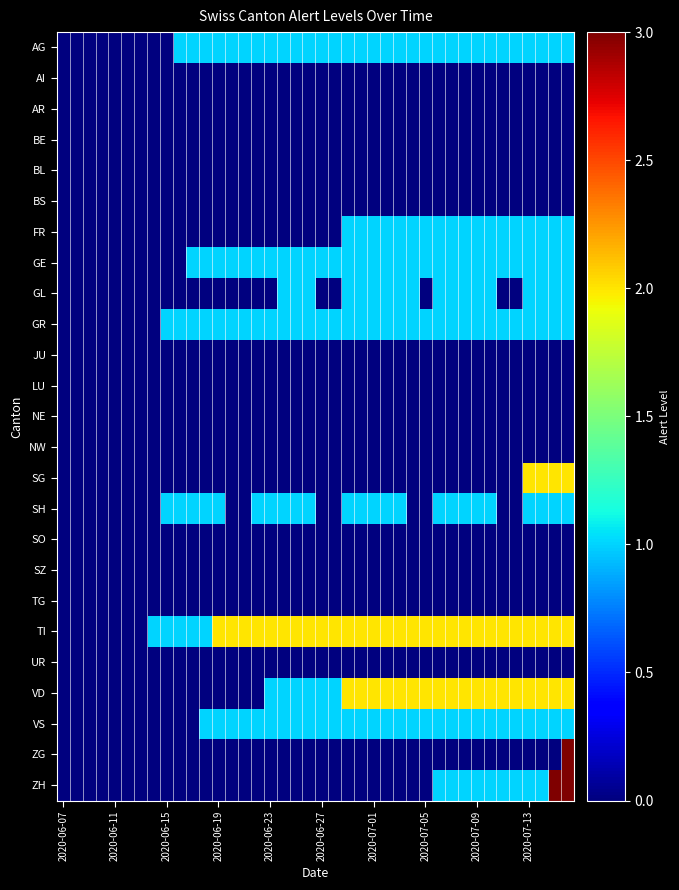

Reading right to left, list all the values displayed in this chart.

AG: 1	1	1	1	1	1	1	1	1	1	1	1	1	1	1	1	1	1	1	1	1	1	1	1	1	1	1	1	1	1	1	0	0	0	0	0	0	0	0	0
AI: 0	0	0	0	0	0	0	0	0	0	0	0	0	0	0	0	0	0	0	0	0	0	0	0	0	0	0	0	0	0	0	0	0	0	0	0	0	0	0	0
AR: 0	0	0	0	0	0	0	0	0	0	0	0	0	0	0	0	0	0	0	0	0	0	0	0	0	0	0	0	0	0	0	0	0	0	0	0	0	0	0	0
BE: 0	0	0	0	0	0	0	0	0	0	0	0	0	0	0	0	0	0	0	0	0	0	0	0	0	0	0	0	0	0	0	0	0	0	0	0	0	0	0	0
BL: 0	0	0	0	0	0	0	0	0	0	0	0	0	0	0	0	0	0	0	0	0	0	0	0	0	0	0	0	0	0	0	0	0	0	0	0	0	0	0	0
BS: 0	0	0	0	0	0	0	0	0	0	0	0	0	0	0	0	0	0	0	0	0	0	0	0	0	0	0	0	0	0	0	0	0	0	0	0	0	0	0	0
FR: 1	1	1	1	1	1	1	1	1	1	1	1	1	1	1	1	1	1	0	0	0	0	0	0	0	0	0	0	0	0	0	0	0	0	0	0	0	0	0	0
GE: 1	1	1	1	1	1	1	1	1	1	1	1	1	1	1	1	1	1	1	1	1	1	1	1	1	1	1	1	1	1	0	0	0	0	0	0	0	0	0	0
GL: 1	1	1	1	0	0	1	1	1	1	1	0	1	1	1	1	1	1	0	0	1	1	1	0	0	0	0	0	0	0	0	0	0	0	0	0	0	0	0	0
GR: 1	1	1	1	1	1	1	1	1	1	1	1	1	1	1	1	1	1	1	1	1	1	1	1	1	1	1	1	1	1	1	1	0	0	0	0	0	0	0	0
JU: 0	0	0	0	0	0	0	0	0	0	0	0	0	0	0	0	0	0	0	0	0	0	0	0	0	0	0	0	0	0	0	0	0	0	0	0	0	0	0	0
LU: 0	0	0	0	0	0	0	0	0	0	0	0	0	0	0	0	0	0	0	0	0	0	0	0	0	0	0	0	0	0	0	0	0	0	0	0	0	0	0	0
NE: 0	0	0	0	0	0	0	0	0	0	0	0	0	0	0	0	0	0	0	0	0	0	0	0	0	0	0	0	0	0	0	0	0	0	0	0	0	0	0	0
NW: 0	0	0	0	0	0	0	0	0	0	0	0	0	0	0	0	0	0	0	0	0	0	0	0	0	0	0	0	0	0	0	0	0	0	0	0	0	0	0	0
SG: 2	2	2	2	0	0	0	0	0	0	0	0	0	0	0	0	0	0	0	0	0	0	0	0	0	0	0	0	0	0	0	0	0	0	0	0	0	0	0	0
SH: 1	1	1	1	0	0	1	1	1	1	1	0	0	1	1	1	1	1	0	0	1	1	1	1	1	0	0	1	1	1	1	1	0	0	0	0	0	0	0	0
SO: 0	0	0	0	0	0	0	0	0	0	0	0	0	0	0	0	0	0	0	0	0	0	0	0	0	0	0	0	0	0	0	0	0	0	0	0	0	0	0	0
SZ: 0	0	0	0	0	0	0	0	0	0	0	0	0	0	0	0	0	0	0	0	0	0	0	0	0	0	0	0	0	0	0	0	0	0	0	0	0	0	0	0
TG: 0	0	0	0	0	0	0	0	0	0	0	0	0	0	0	0	0	0	0	0	0	0	0	0	0	0	0	0	0	0	0	0	0	0	0	0	0	0	0	0
TI: 2	2	2	2	2	2	2	2	2	2	2	2	2	2	2	2	2	2	2	2	2	2	2	2	2	2	2	2	1	1	1	1	1	0	0	0	0	0	0	0
UR: 0	0	0	0	0	0	0	0	0	0	0	0	0	0	0	0	0	0	0	0	0	0	0	0	0	0	0	0	0	0	0	0	0	0	0	0	0	0	0	0
VD: 2	2	2	2	2	2	2	2	2	2	2	2	2	2	2	2	2	2	1	1	1	1	1	1	0	0	0	0	0	0	0	0	0	0	0	0	0	0	0	0
VS: 1	1	1	1	1	1	1	1	1	1	1	1	1	1	1	1	1	1	1	1	1	1	1	1	1	1	1	1	1	0	0	0	0	0	0	0	0	0	0	0
ZG: 3	0	0	0	0	0	0	0	0	0	0	0	0	0	0	0	0	0	0	0	0	0	0	0	0	0	0	0	0	0	0	0	0	0	0	0	0	0	0	0
ZH: 3	3	1	1	1	1	1	1	1	1	1	0	0	0	0	0	0	0	0	0	0	0	0	0	0	0	0	0	0	0	0	0	0	0	0	0	0	0	0	0